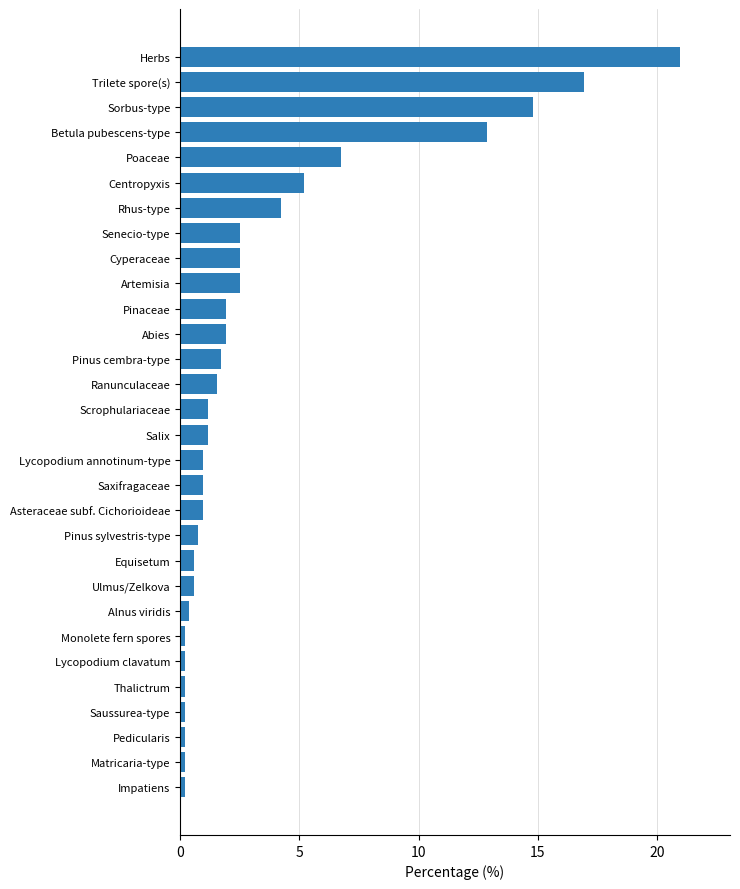

What is the change in value from Abies to Cyperaceae?

+0.6